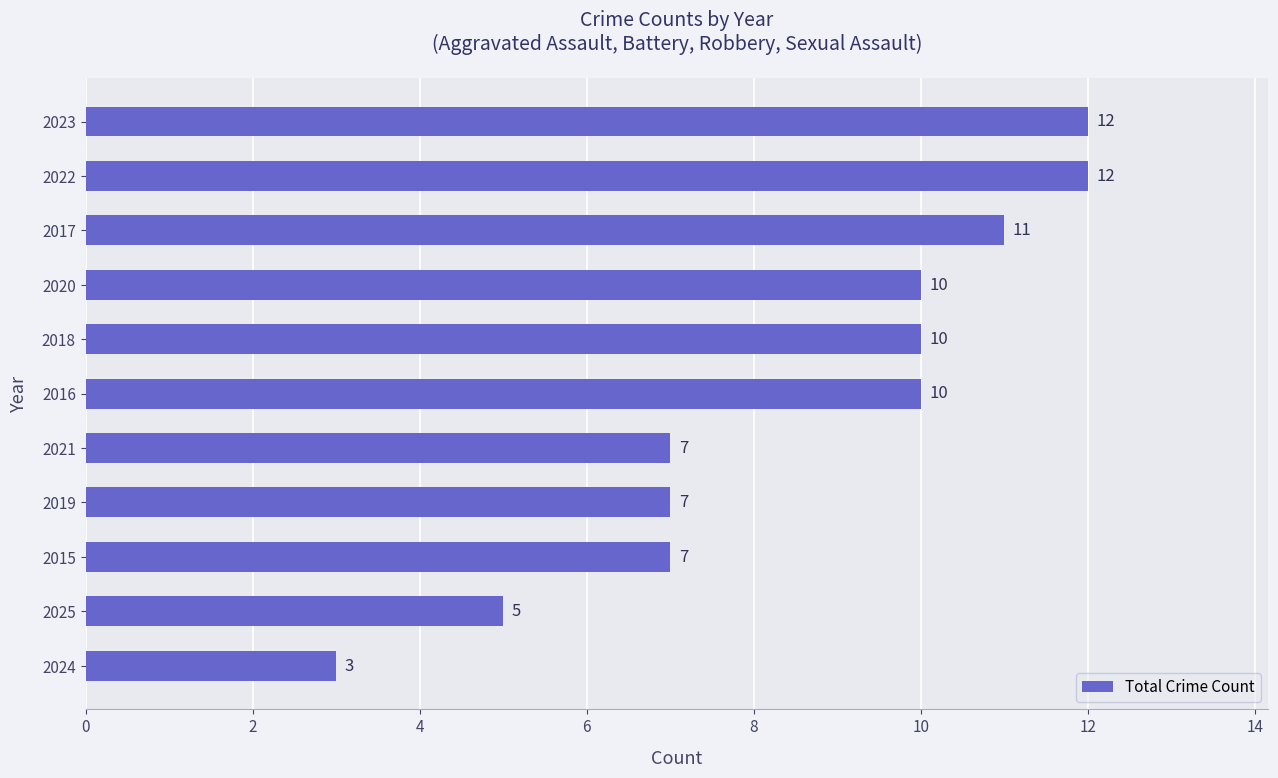

Approximately how many times larger is the value at 2016 compared to 2021?

1.4